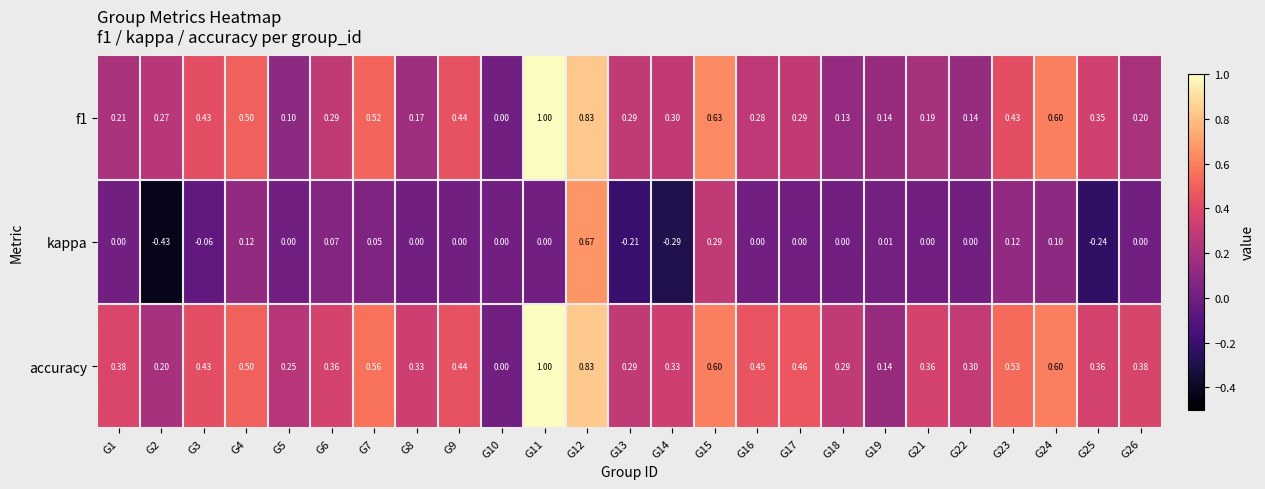

What is the greatest value displayed?

1.0